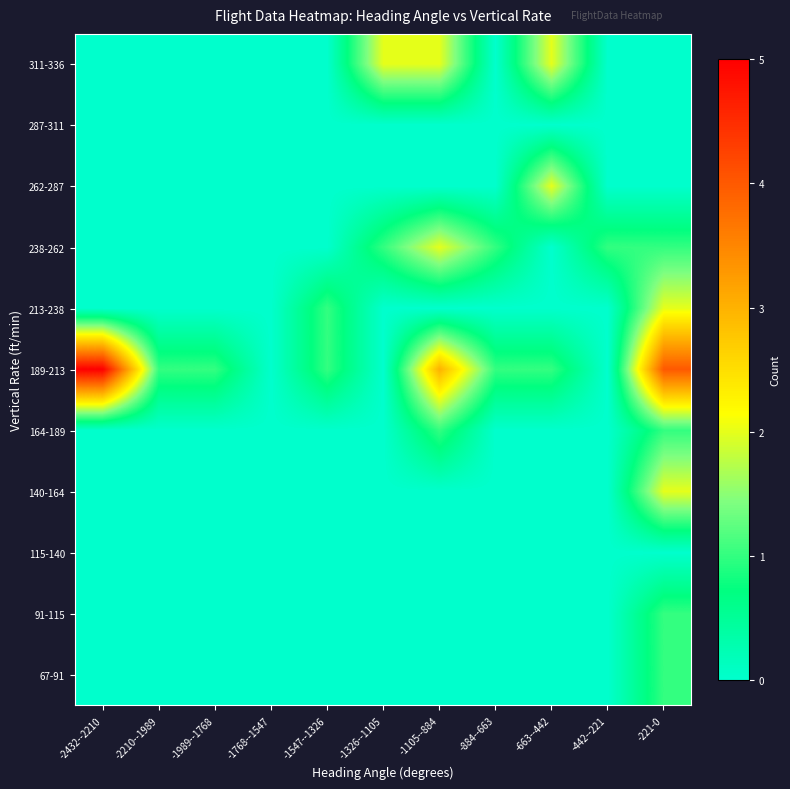

Reading left to right, transcribe all the data shown in this chart.

67-91: -2432--2210=0	-2210--1989=0	-1989--1768=0	-1768--1547=0	-1547--1326=0	-1326--1105=0	-1105--884=0	-884--663=0	-663--442=0	-442--221=0	-221-0=1
91-115: -2432--2210=0	-2210--1989=0	-1989--1768=0	-1768--1547=0	-1547--1326=0	-1326--1105=0	-1105--884=0	-884--663=0	-663--442=0	-442--221=0	-221-0=1
115-140: -2432--2210=0	-2210--1989=0	-1989--1768=0	-1768--1547=0	-1547--1326=0	-1326--1105=0	-1105--884=0	-884--663=0	-663--442=0	-442--221=0	-221-0=0
140-164: -2432--2210=0	-2210--1989=0	-1989--1768=0	-1768--1547=0	-1547--1326=0	-1326--1105=0	-1105--884=0	-884--663=0	-663--442=0	-442--221=0	-221-0=2
164-189: -2432--2210=0	-2210--1989=0	-1989--1768=0	-1768--1547=0	-1547--1326=0	-1326--1105=0	-1105--884=1	-884--663=0	-663--442=0	-442--221=0	-221-0=1
189-213: -2432--2210=5	-2210--1989=1	-1989--1768=1	-1768--1547=0	-1547--1326=1	-1326--1105=0	-1105--884=3	-884--663=1	-663--442=1	-442--221=0	-221-0=4
213-238: -2432--2210=0	-2210--1989=0	-1989--1768=0	-1768--1547=0	-1547--1326=1	-1326--1105=0	-1105--884=0	-884--663=0	-663--442=0	-442--221=0	-221-0=2
238-262: -2432--2210=0	-2210--1989=0	-1989--1768=0	-1768--1547=0	-1547--1326=0	-1326--1105=1	-1105--884=2	-884--663=1	-663--442=0	-442--221=1	-221-0=1
262-287: -2432--2210=0	-2210--1989=0	-1989--1768=0	-1768--1547=0	-1547--1326=0	-1326--1105=0	-1105--884=0	-884--663=0	-663--442=2	-442--221=0	-221-0=0
287-311: -2432--2210=0	-2210--1989=0	-1989--1768=0	-1768--1547=0	-1547--1326=0	-1326--1105=0	-1105--884=0	-884--663=0	-663--442=0	-442--221=0	-221-0=0
311-336: -2432--2210=0	-2210--1989=0	-1989--1768=0	-1768--1547=0	-1547--1326=0	-1326--1105=2	-1105--884=2	-884--663=0	-663--442=2	-442--221=0	-221-0=0